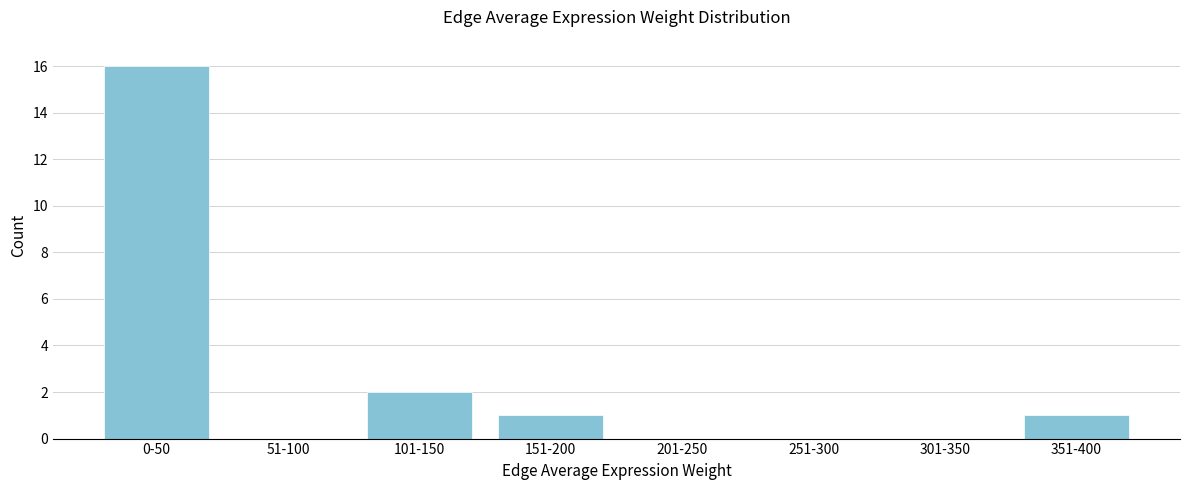

Reading right to left, transcribe all the data shown in this chart.

351-400=1	301-350=0	251-300=0	201-250=0	151-200=1	101-150=2	51-100=0	0-50=16